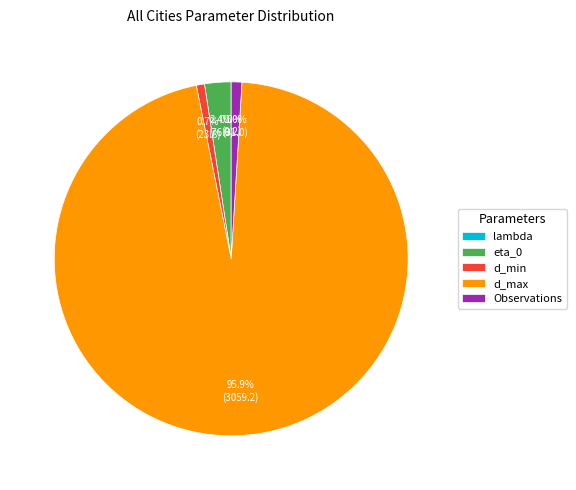

Which slice represents more than half of the pie?

d_max